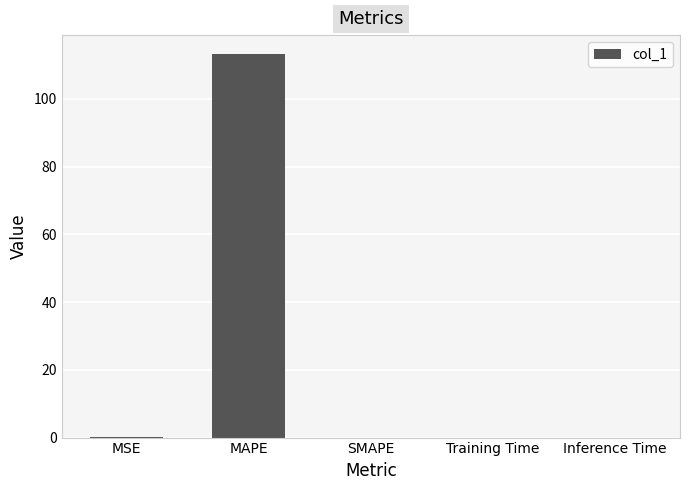

Count the number of data series in this chart.

1